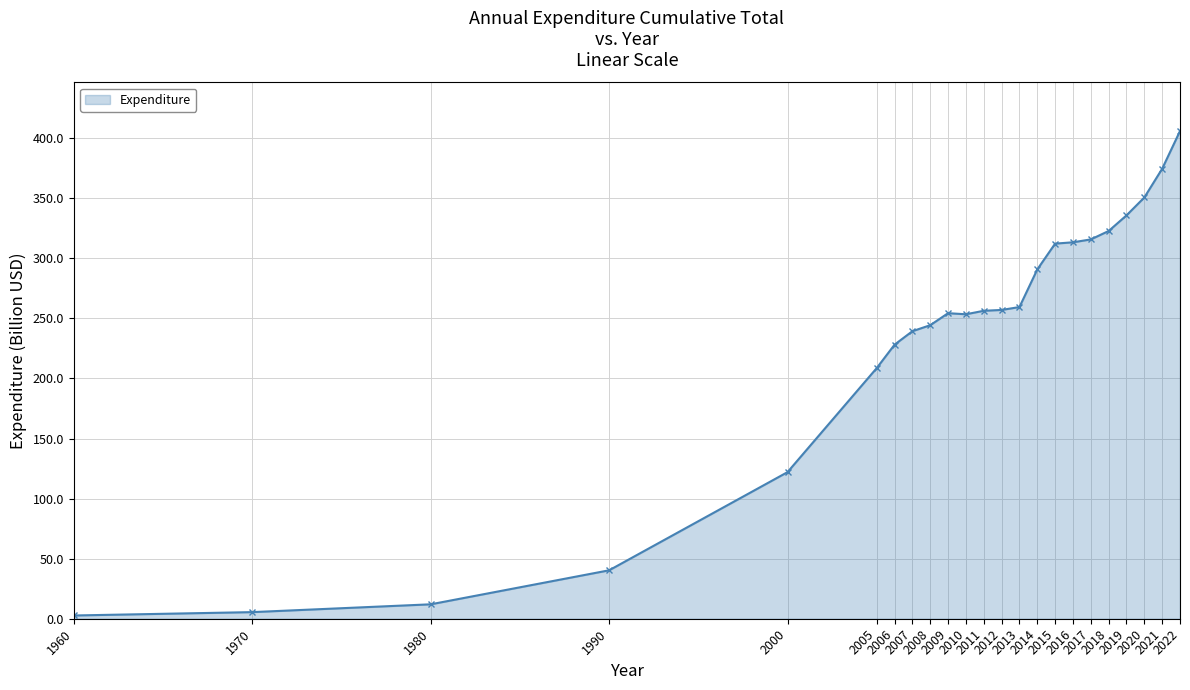

What is the value of the 12th point from the left?

256.3